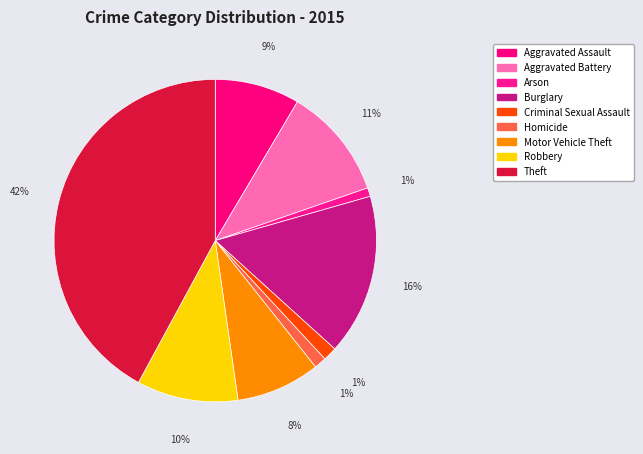

Is it true that Criminal Sexual Assault is 11% of the pie?

False